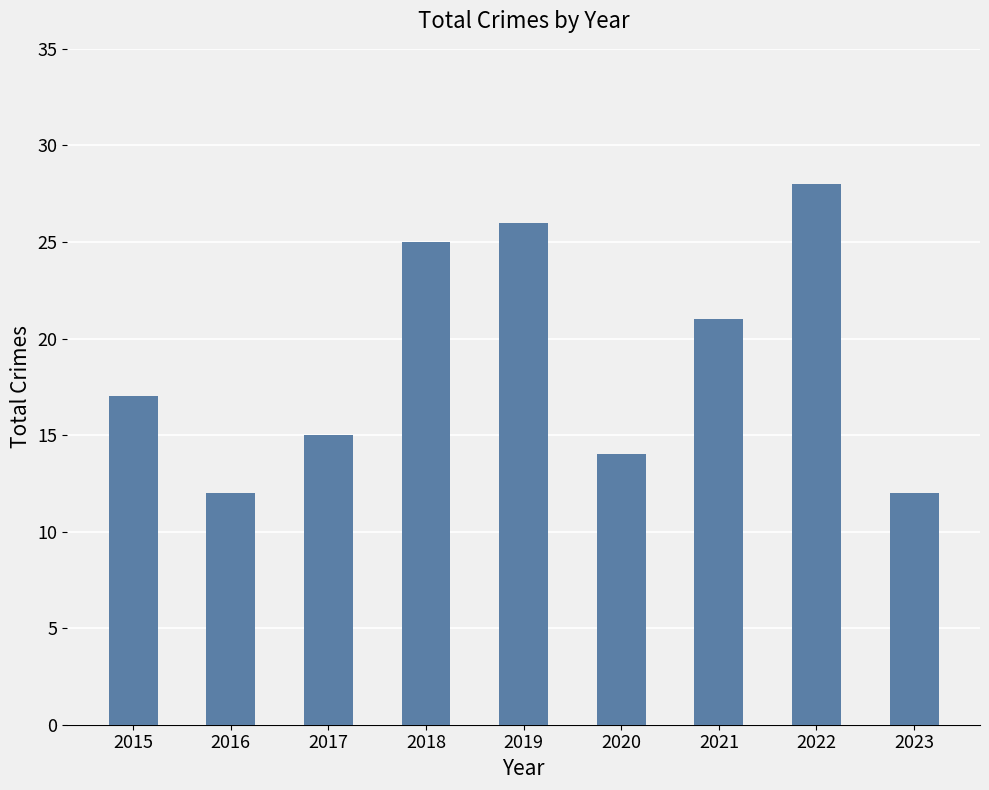

What is the smallest value displayed?

12